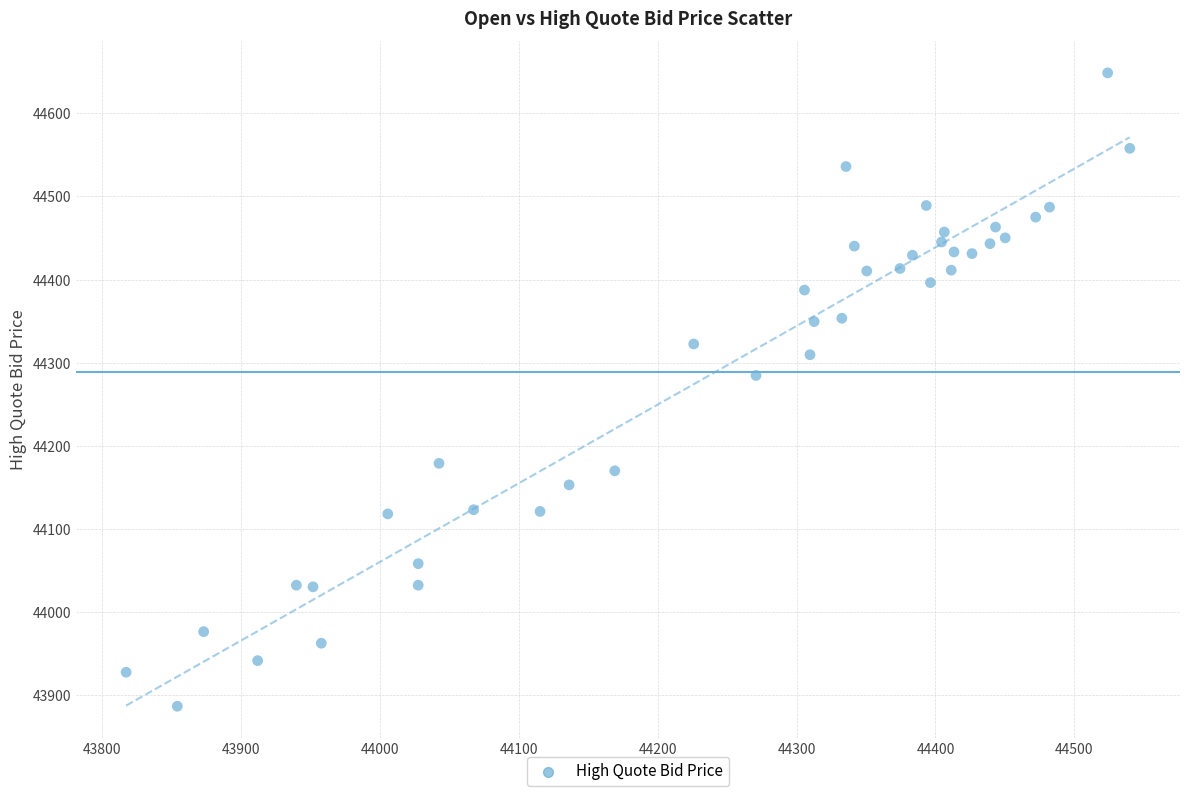

What is the range of Y values (max minus min)?

761.7